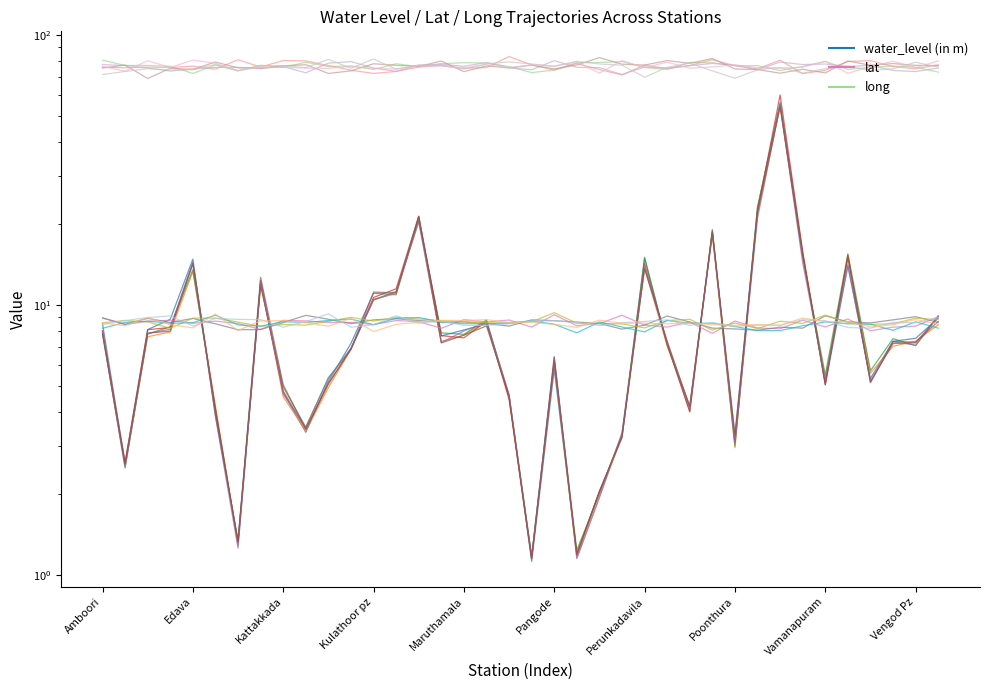

Reading left to right, extract all data points from this chart.

water_level (in m): 8.5	2.6	8.1	8.8	14.8	3.9	1.3	12.3	4.7	3.4	5.2	7.2	11.0	10.9	21.2	7.7	8.1	8.5	4.6	1.1	5.8	1.2	2.0	3.2	15.0	7.1	4.2	18.4	3.3	22.8	56.3	15.5	5.1	13.9	5.3	7.3	7.5	8.9
lat: 8.9	8.4	8.7	8.8	8.6	8.7	8.5	8.1	8.8	8.7	8.6	8.6	8.5	8.8	8.7	8.2	8.8	8.6	8.8	8.3	9.2	8.4	8.5	9.2	8.4	8.3	8.6	7.9	8.7	8.2	8.2	8.8	8.3	8.9	8.0	8.3	8.3	9.0
long: 80.8	77.2	77.2	76.6	72.1	77.5	73.7	77.4	75.8	79.4	76.5	76.9	74.6	78.3	76.4	78.4	79.0	78.8	76.5	72.6	74.3	79.1	79.1	79.8	75.8	74.7	79.2	79.0	77.0	77.1	73.9	76.5	80.0	74.6	76.0	76.9	76.1	72.9